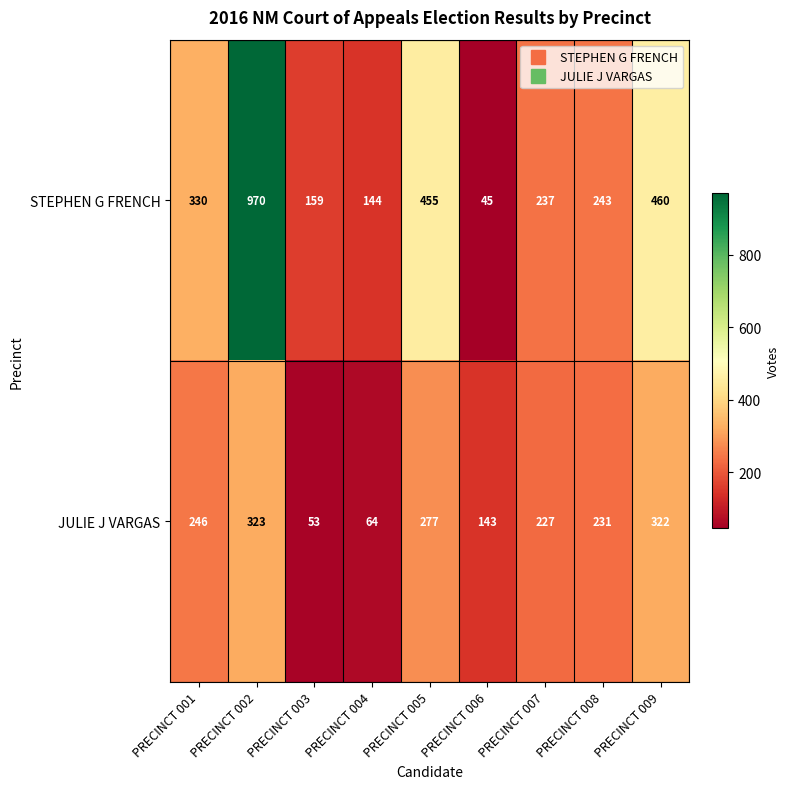

What is the spread (max minus min) of values at PRECINCT 001?

84